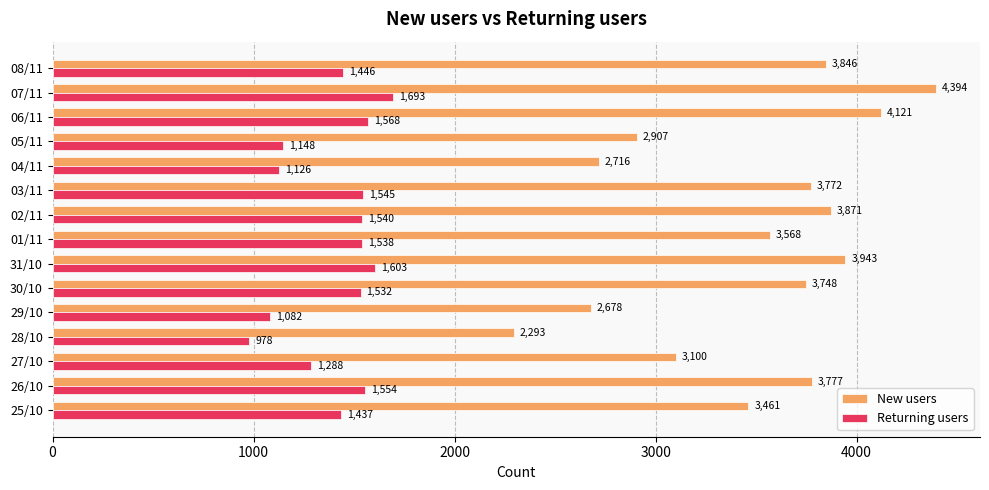

At how many categories does at least one series exceed 4097?

2